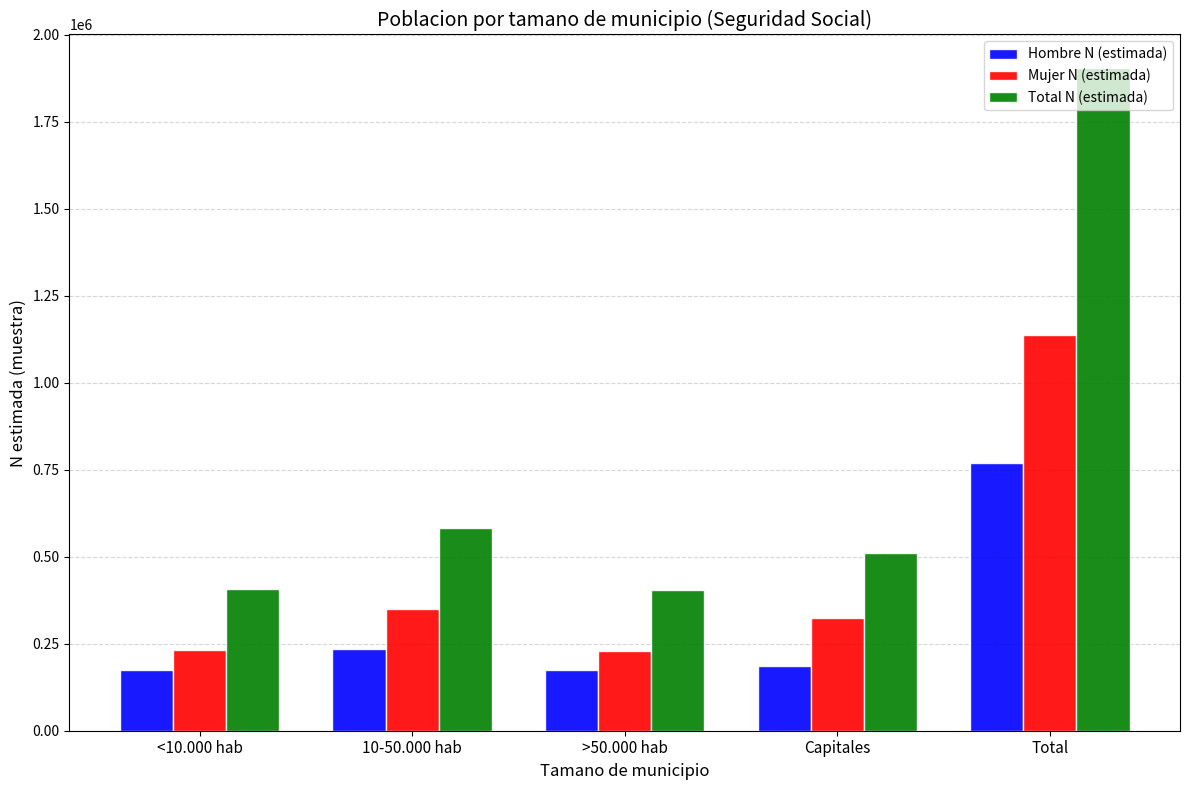

At which label does Hombre N (estimada) reach its peak?

Total